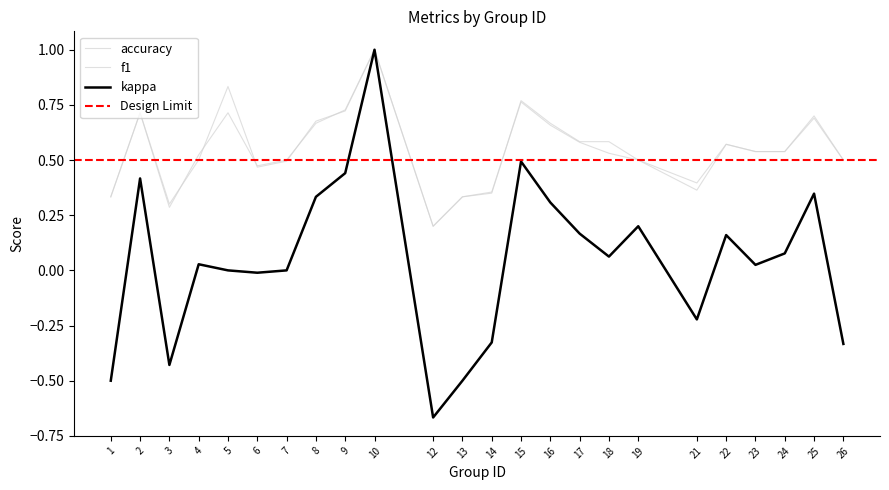

What is the approximate value of accuracy at 14?

0.3